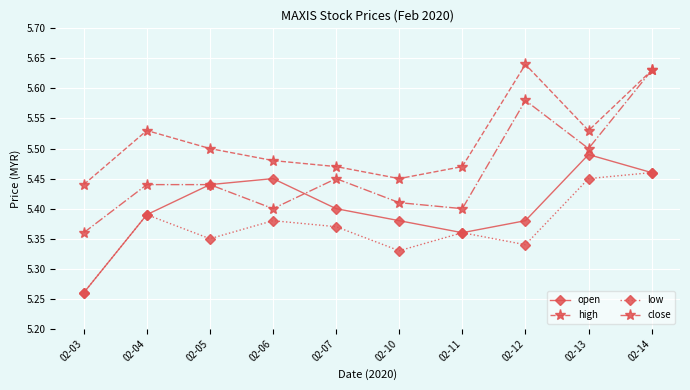

Rank the series by their average value, from lowest to highest.

low, open, close, high